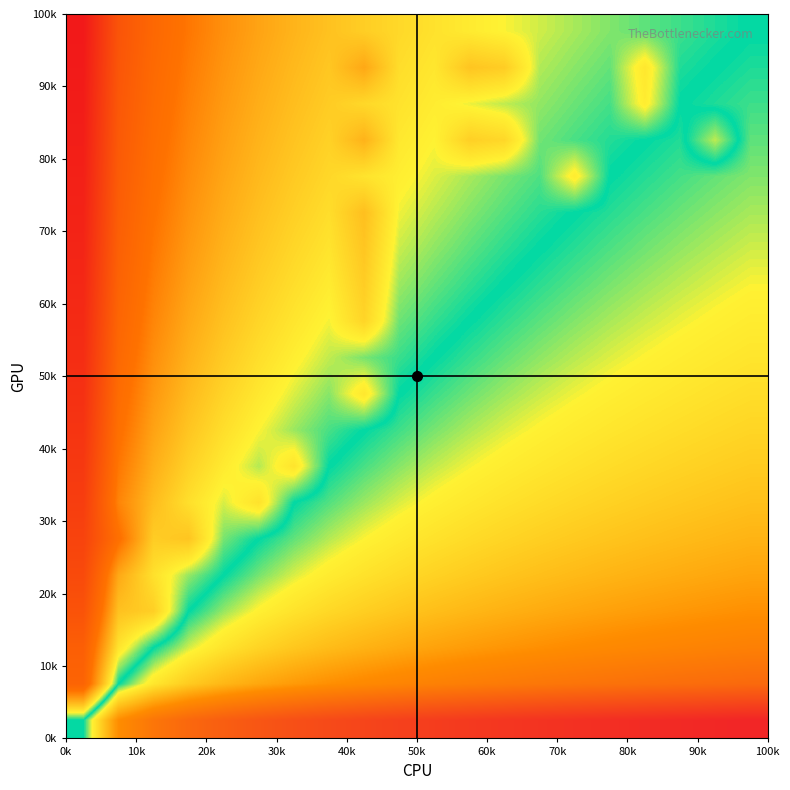

How many data points does each series have?

20